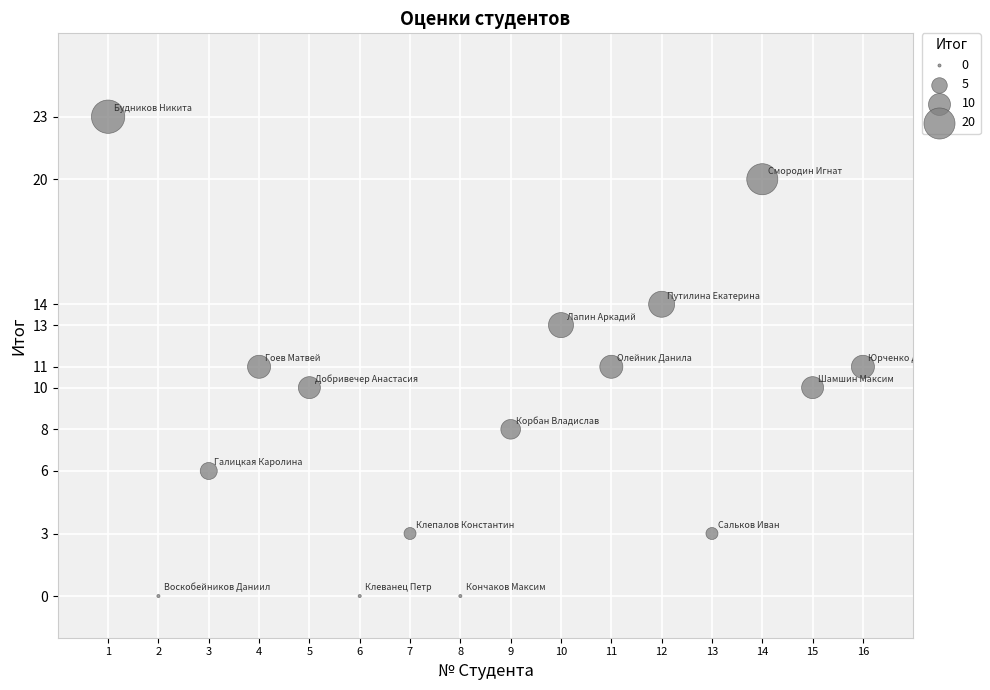

What is the range of X values (max minus min)?

15